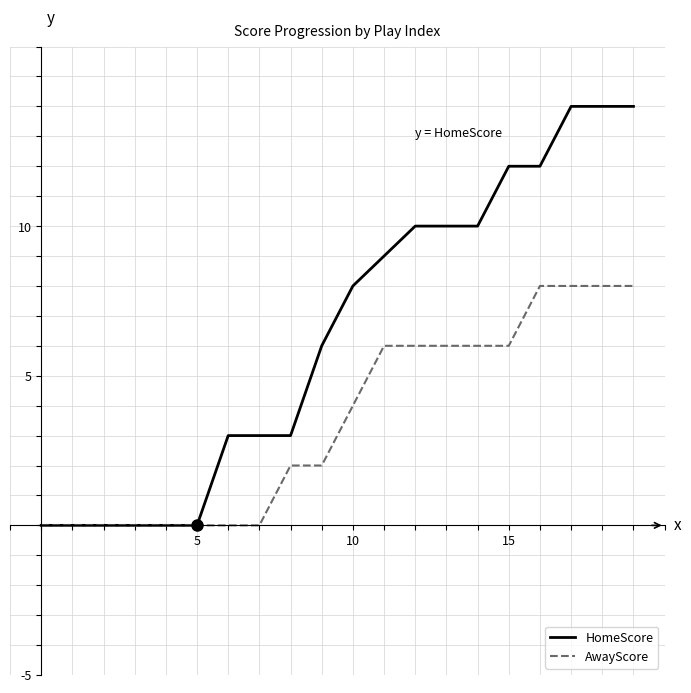

What is the maximum value shown in the chart?

14